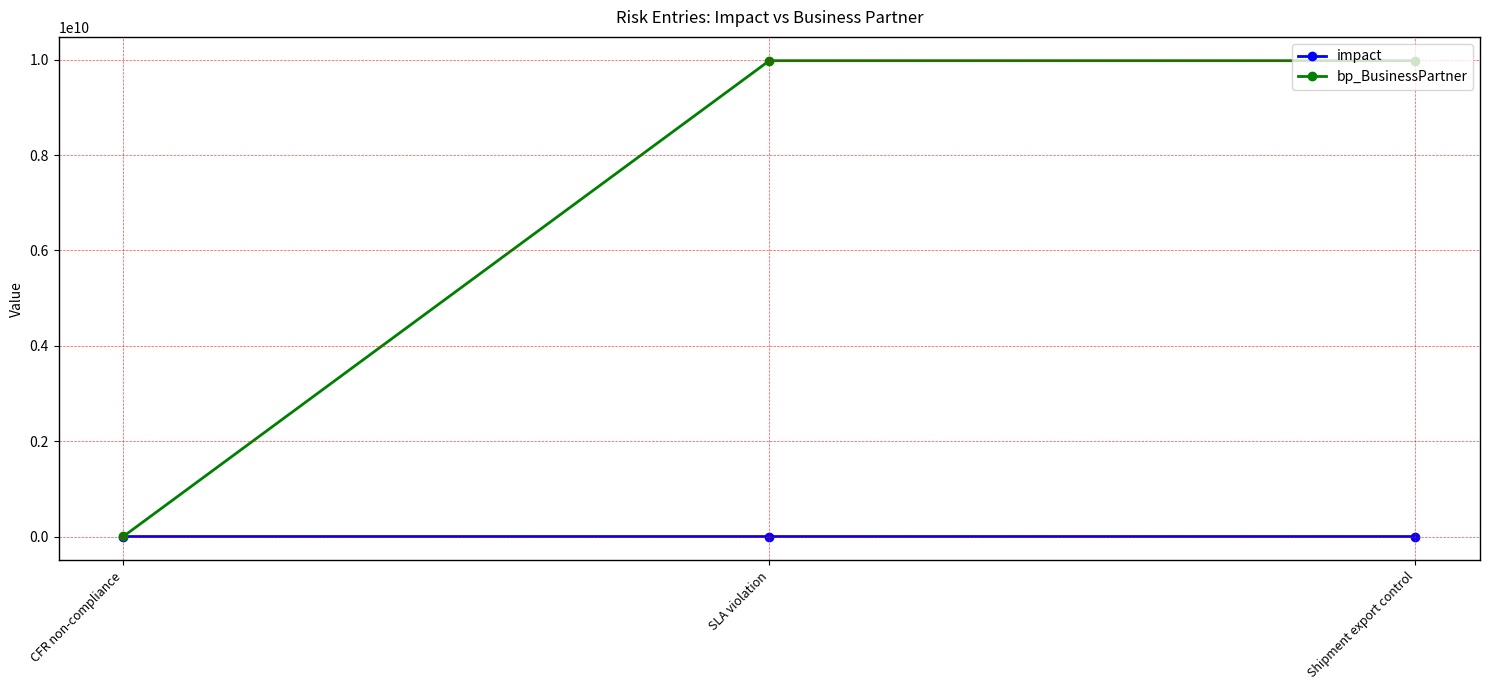

The value of bp_BusinessPartner at SLA violation is 3651276761. True or false?

False